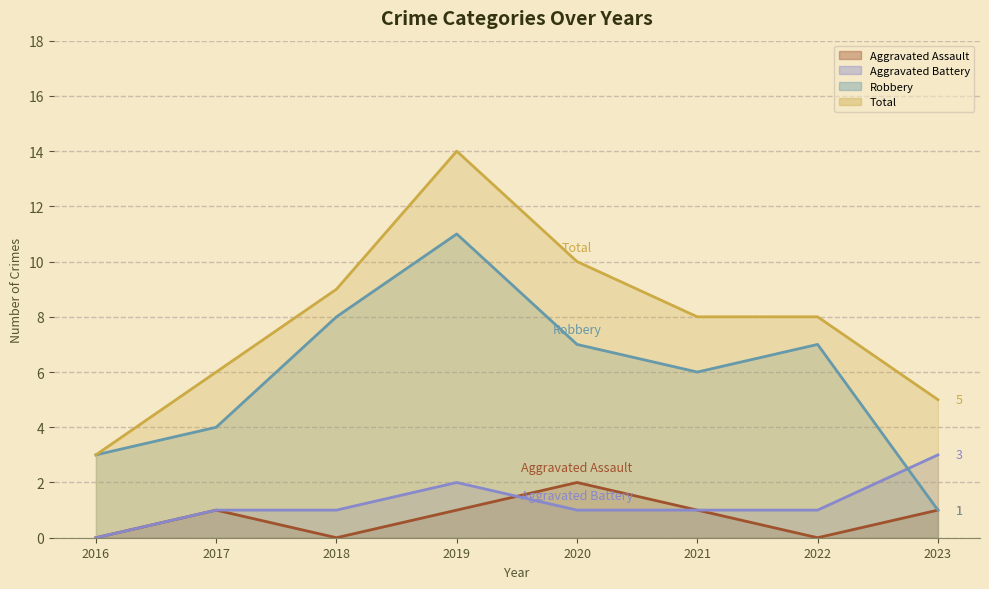

Which series has the widest spread of values?

Total